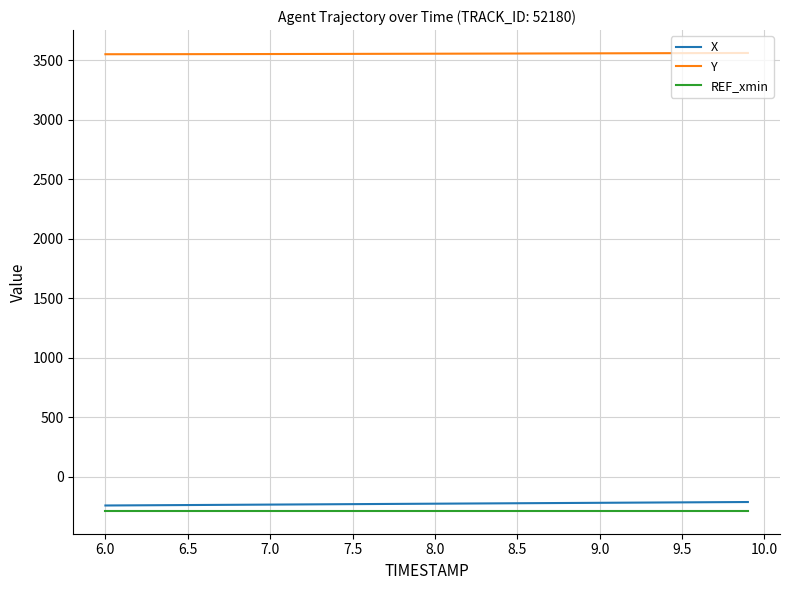

What is the highest value of the X series?

-212.6